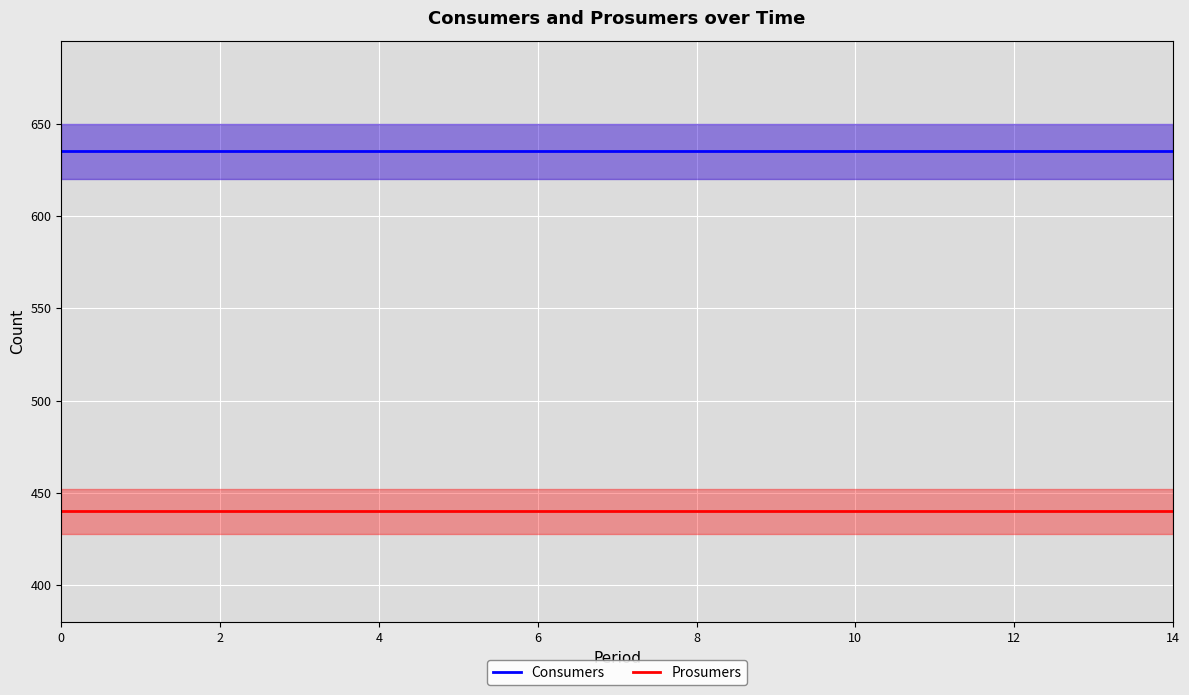

Reading left to right, transcribe all the data shown in this chart.

Consumers: 635	635	635	635	635	635	635	635	635	635	635	635	635	635	635
Prosumers: 440	440	440	440	440	440	440	440	440	440	440	440	440	440	440